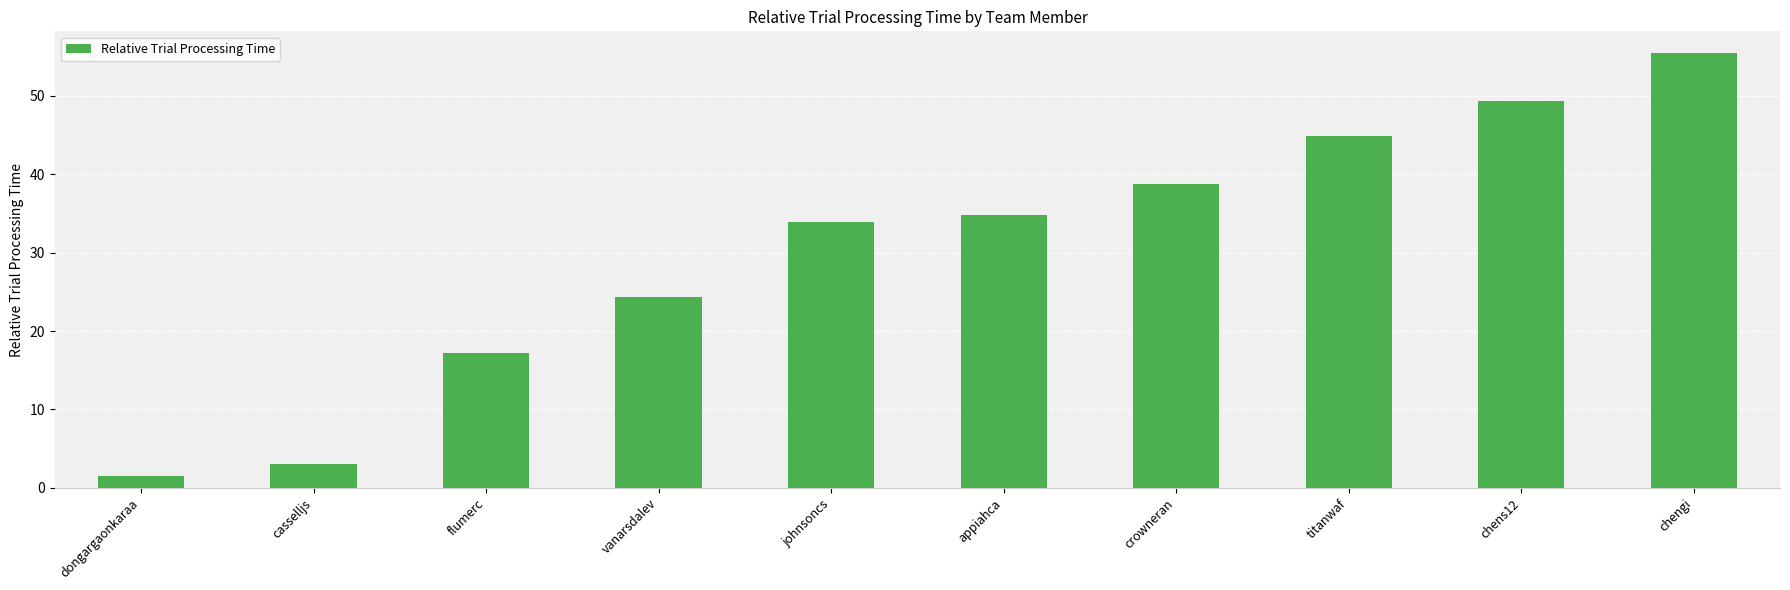

What is the average value?

30.3